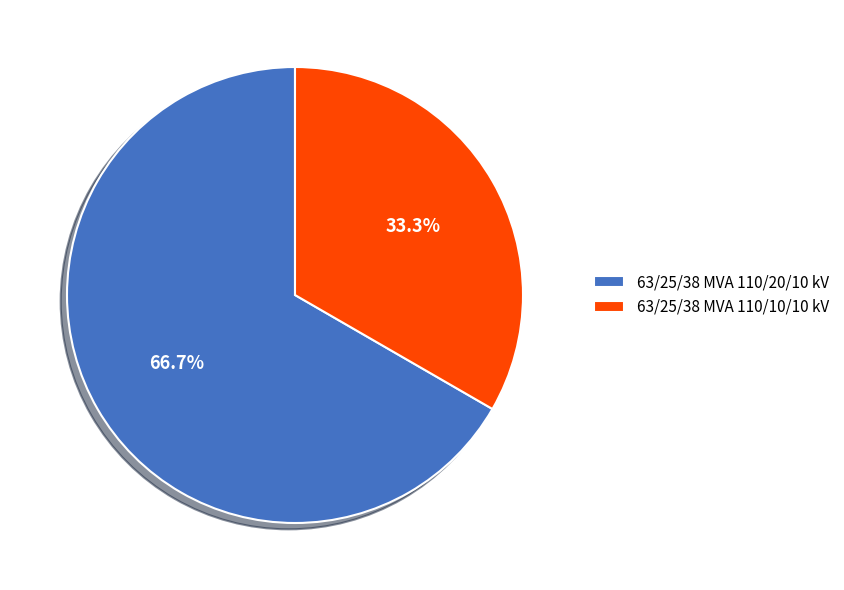

What percentage is NOT represented by 63/25/38 MVA 110/20/10 kV?

33.3%